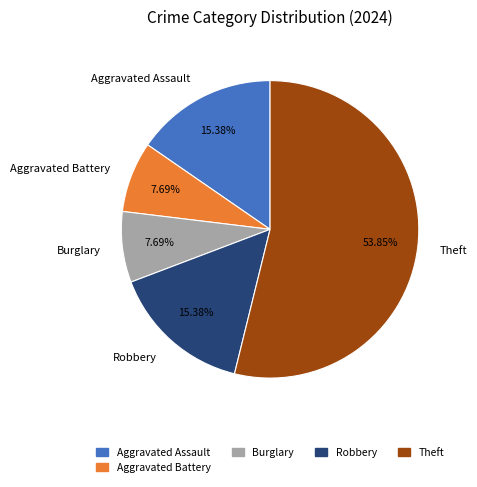

Which has a higher value, Robbery or Theft?

Theft